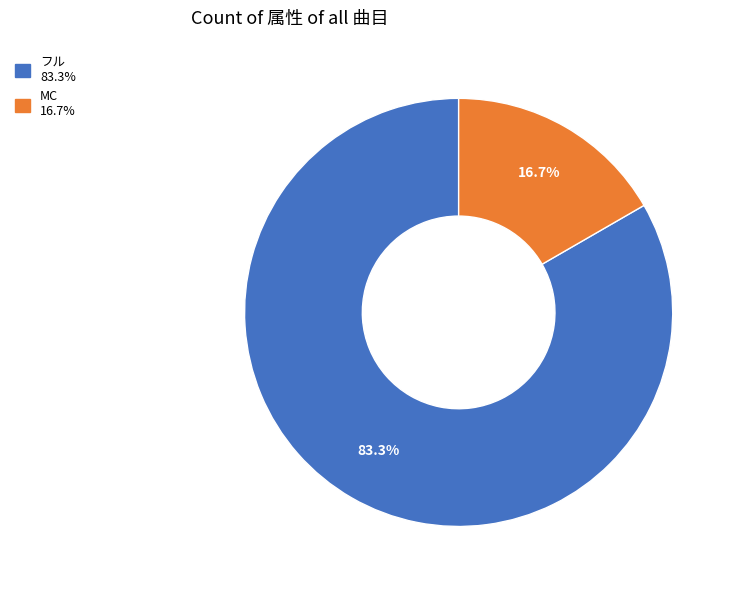

What percentage is NOT represented by MC?

83.3%